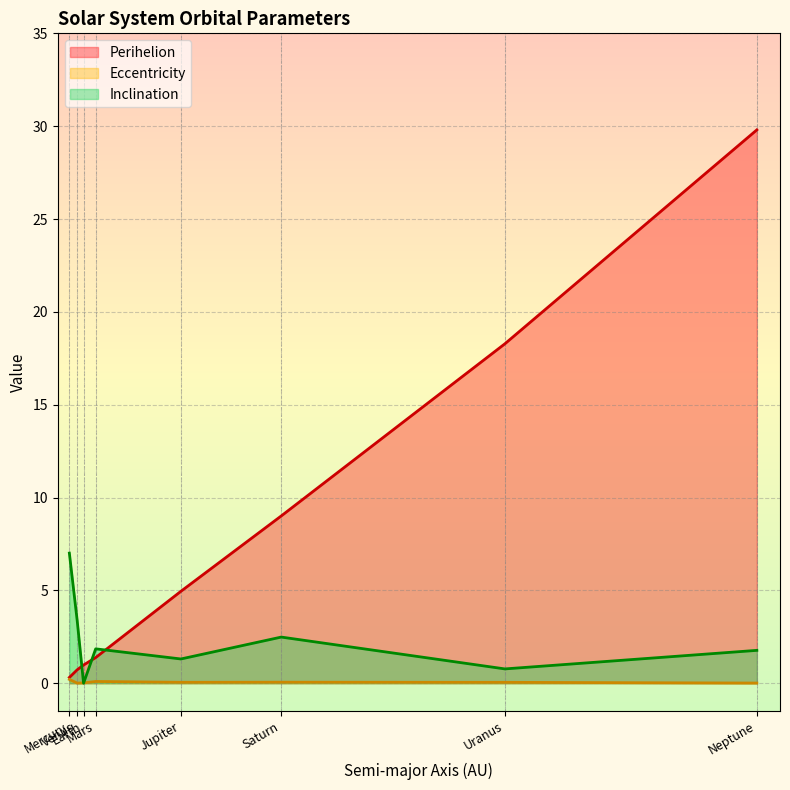

List the series in order of their peak value, highest first.

Perihelion, Inclination, Eccentricity